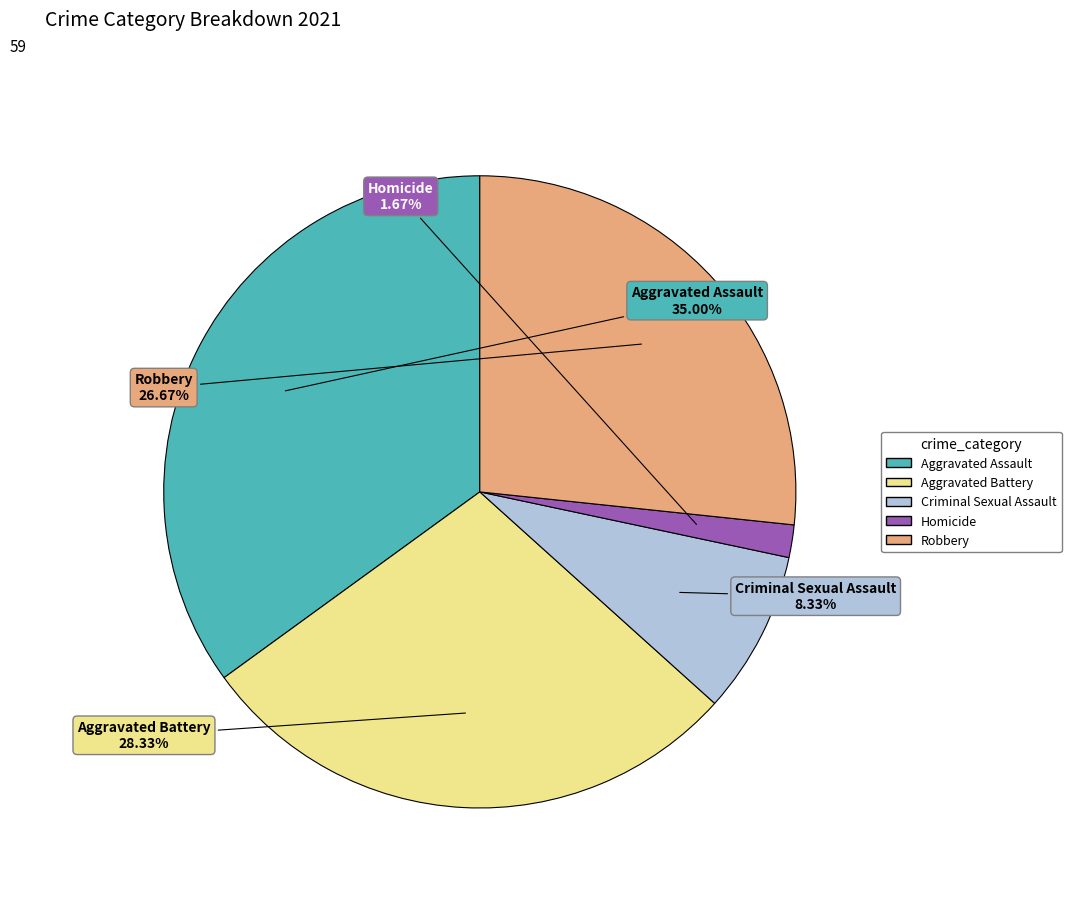

To the nearest percent, what is the difference between the largest and smallest slice percentages?

33%